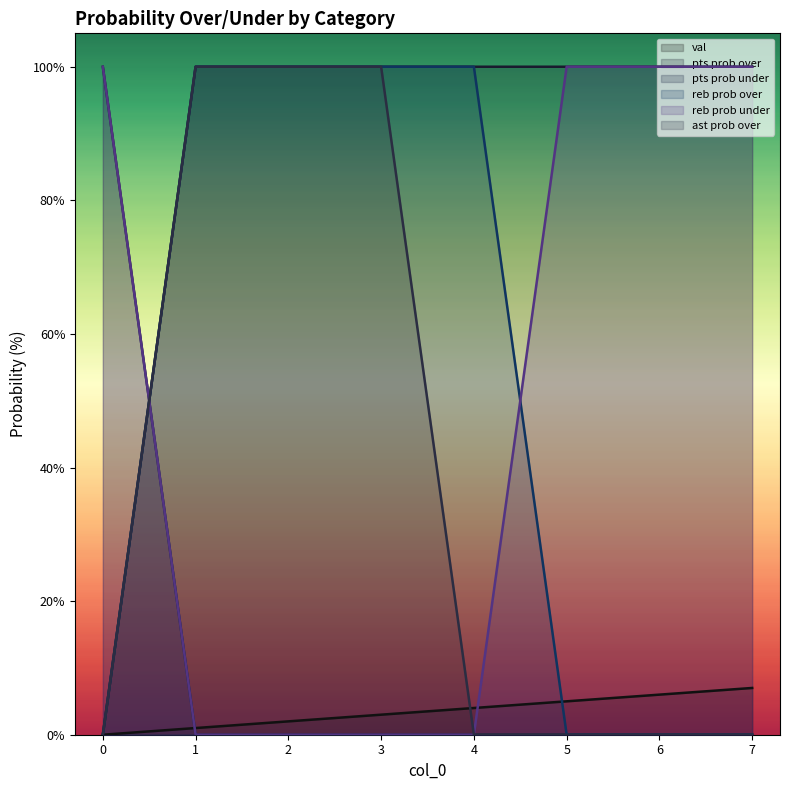

Rank the series at 6 from highest to lowest value.

pts prob over, reb prob under, val, pts prob under, reb prob over, ast prob over